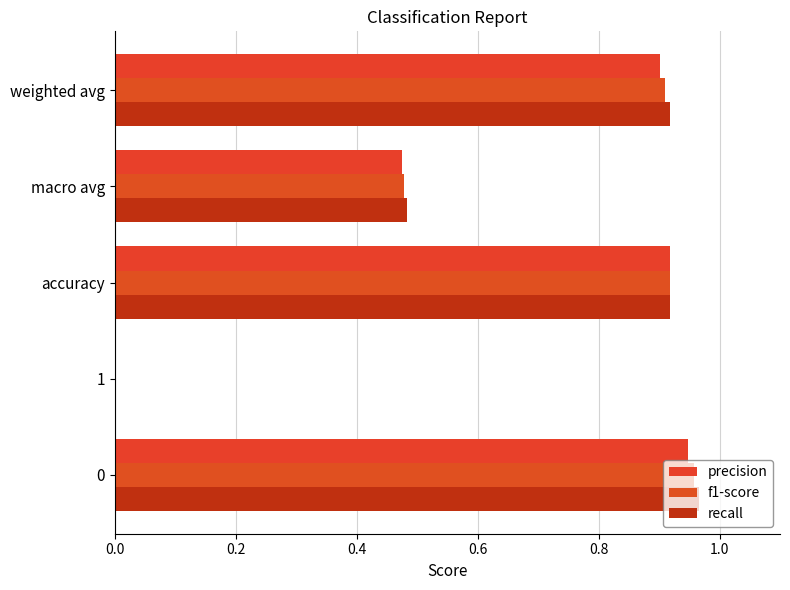

How many data points does each series have?

5